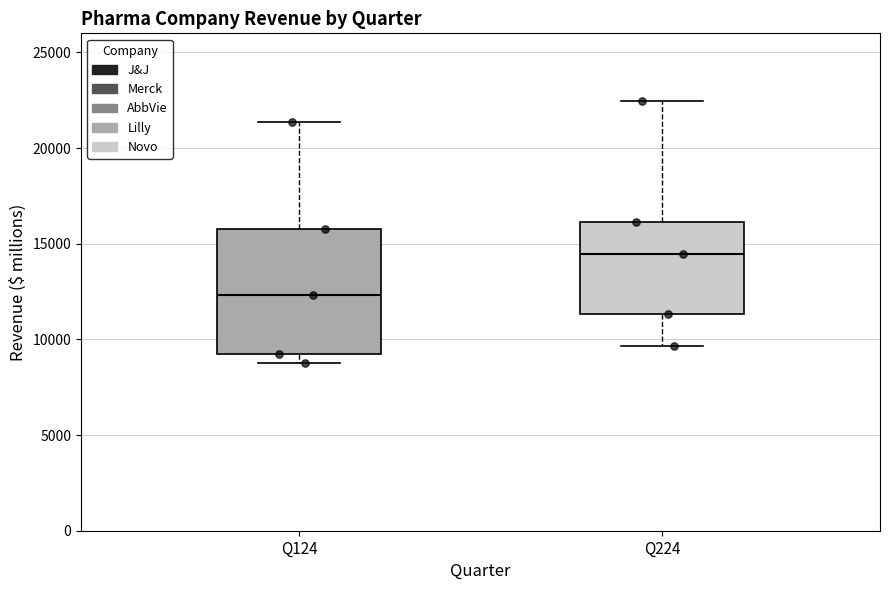

Reading left to right, read every box against the y-axis: the position of its median line, the range the box covers, and the ends of its whiskers. The values are not printed on the chart, so give them approximately, as read against the axis.

Q124: median 12500, box 9500 to 16000, whiskers 9000 to 21500
Q224: median 14500, box 11500 to 16000, whiskers 9500 to 22500